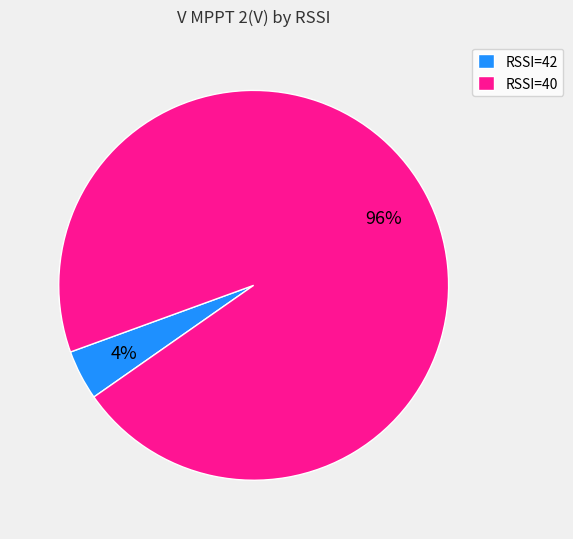

Which has a higher value, RSSI=40 or RSSI=42?

RSSI=40